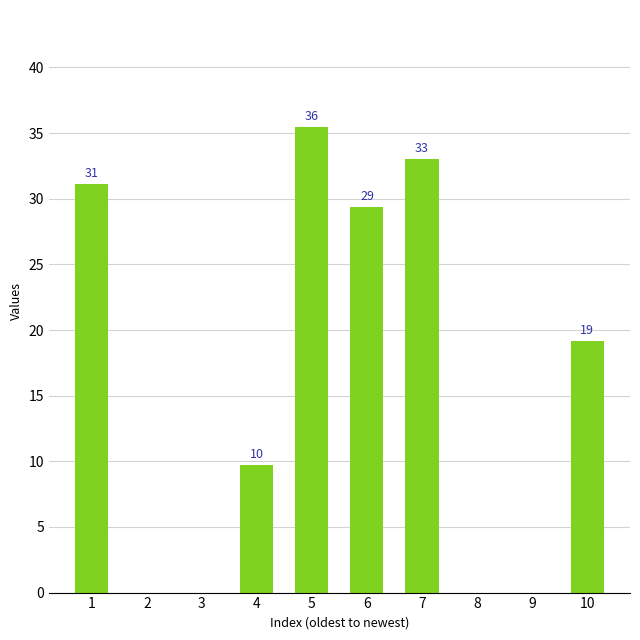

The chart shows a value of 56.2 at 5. True or false?

False